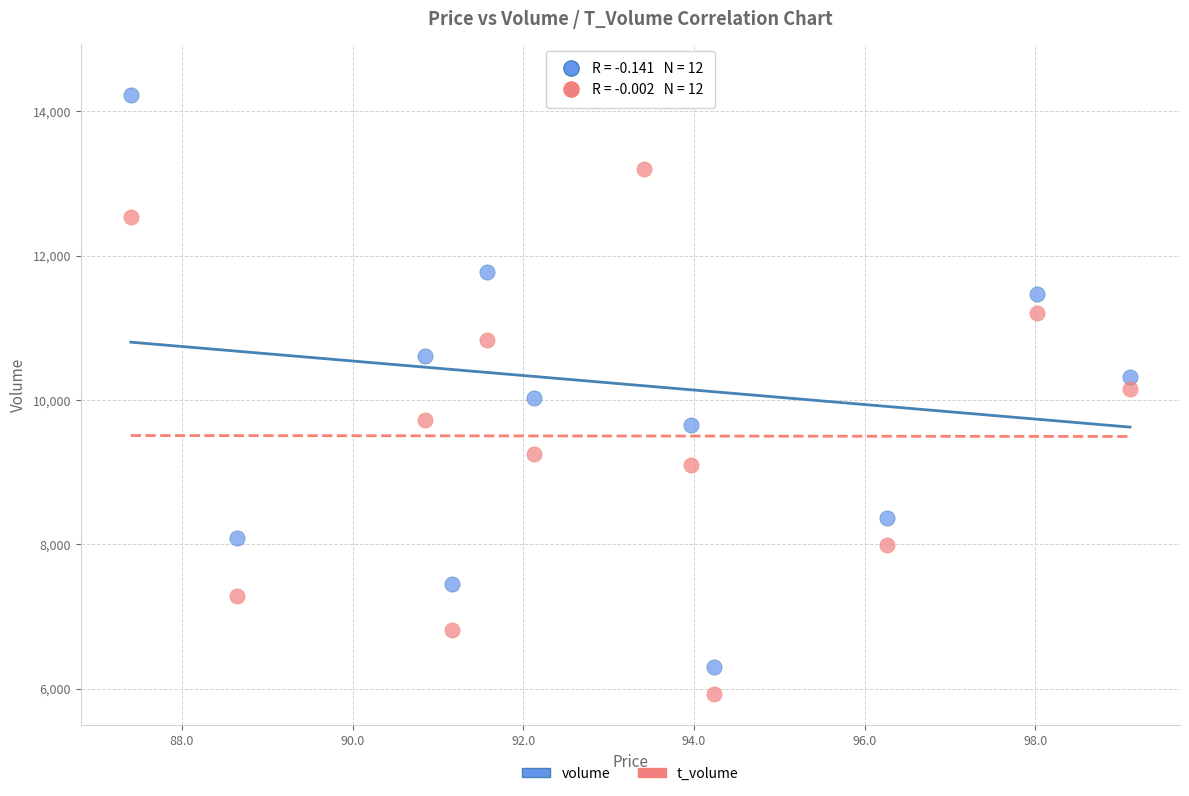

Which series reaches the maximum Y coordinate?

volume